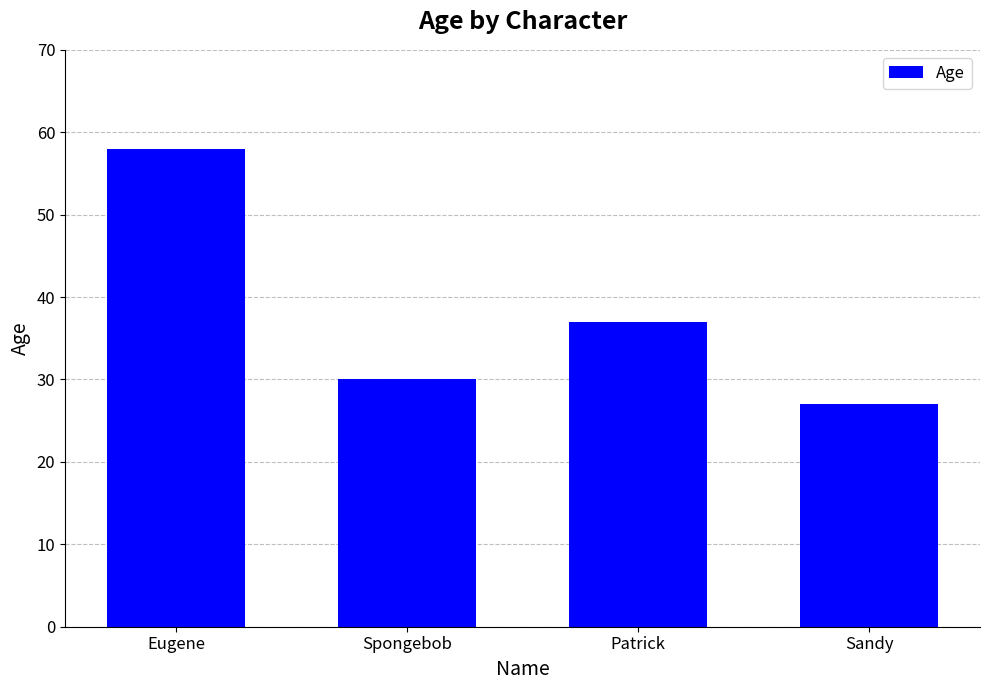

What is the sum of all values?

152